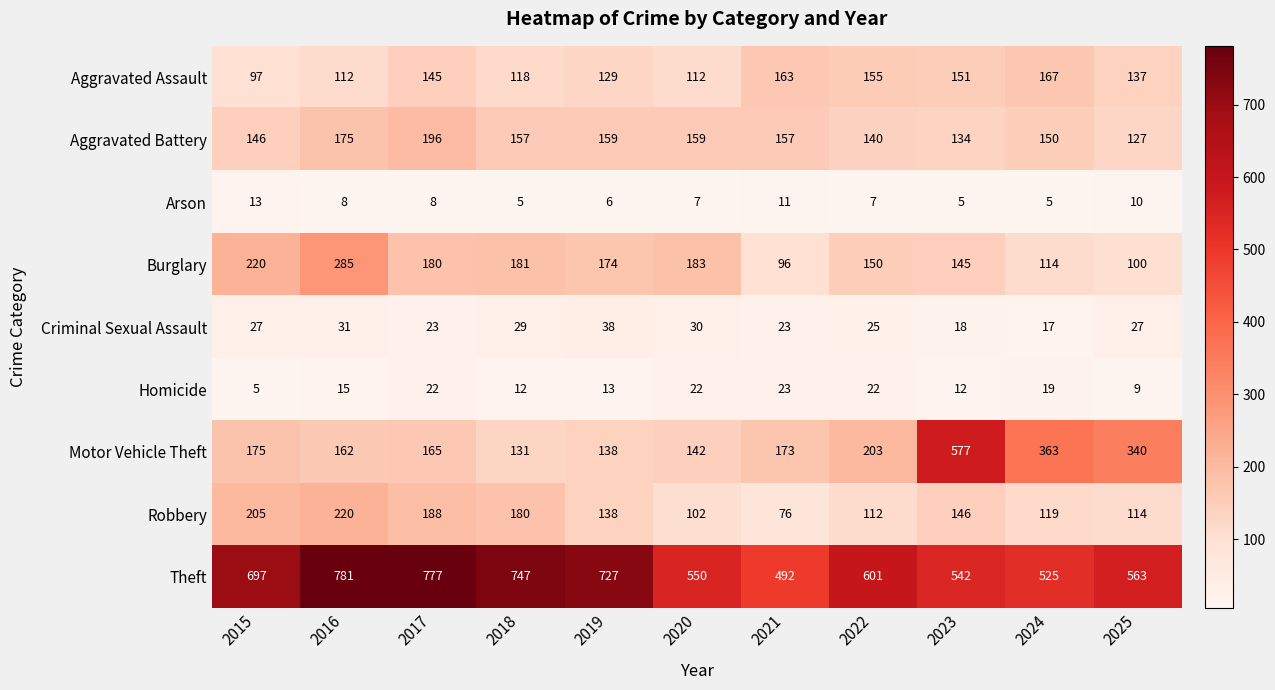

What is the difference between the maximum and minimum values in the Burglary series?

189